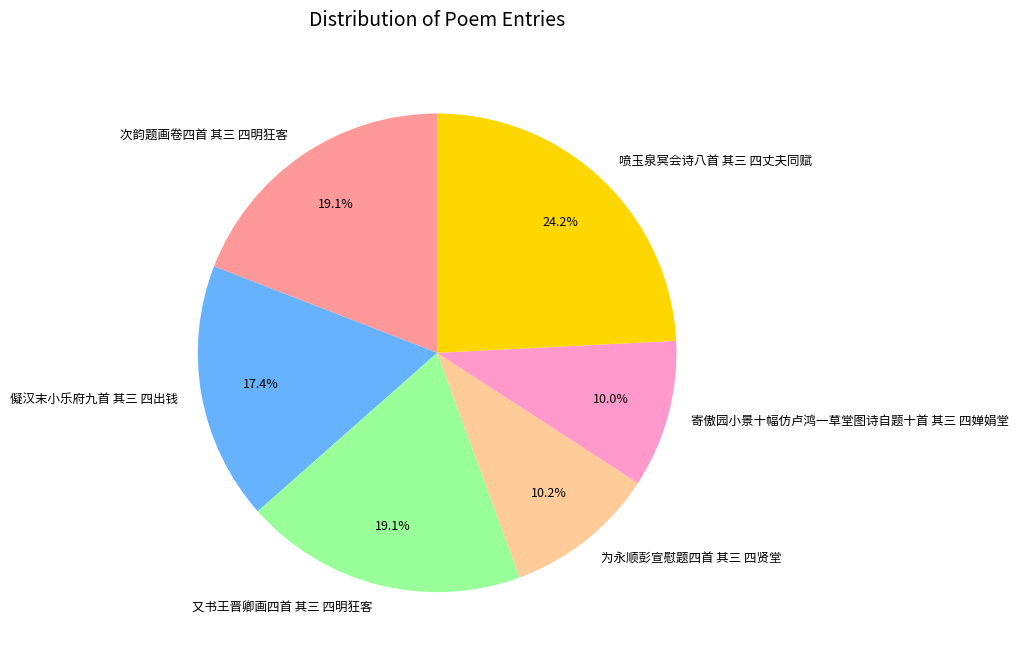

To the nearest percent, what portion does 又书王晋卿画四首 其三 四明狂客 represent?

19%